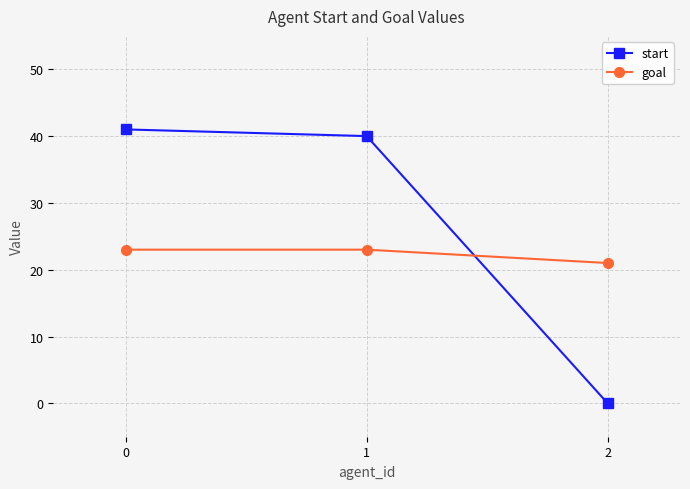

True or false: goal has a value of 21 at 2.

True